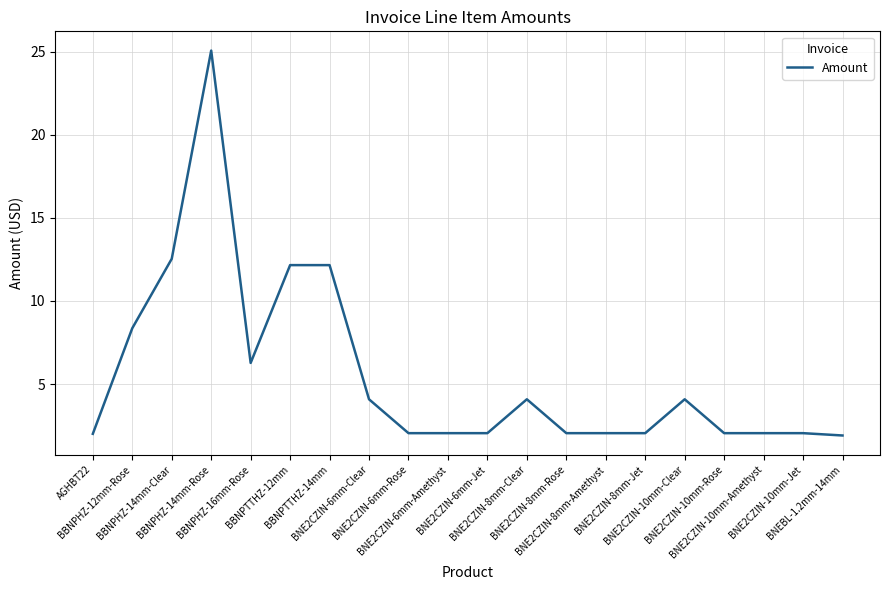

What is the minimum value shown in the chart?

1.9